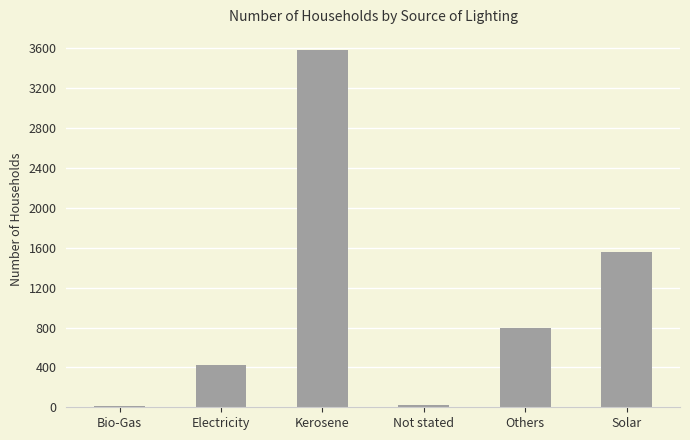

What is the sum of the values at Electricity and Others?

1216